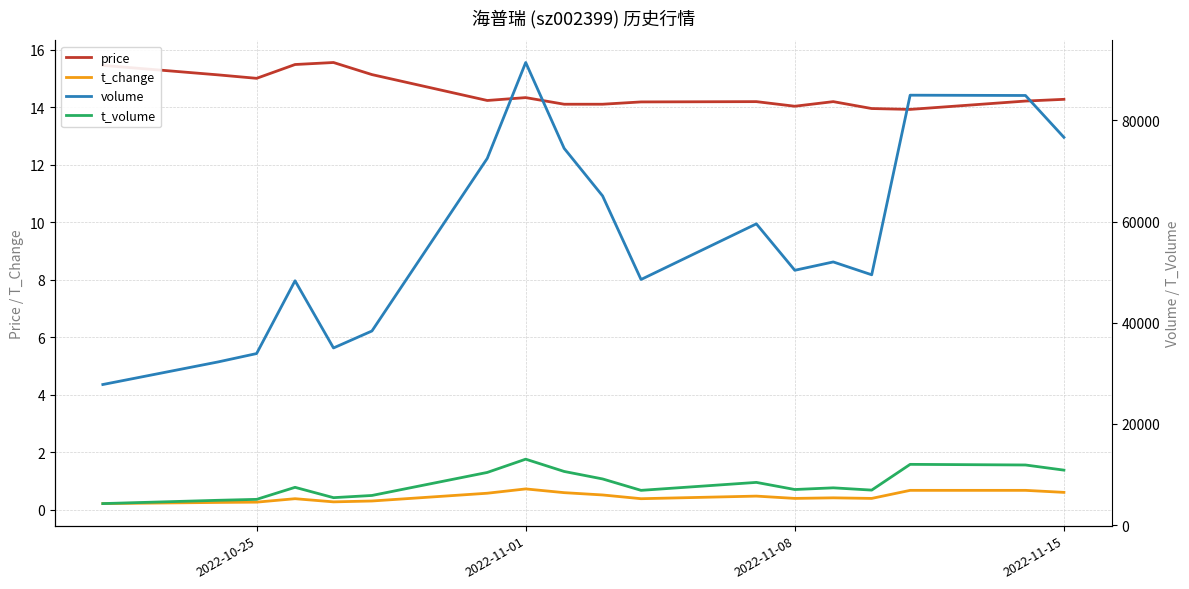

What is the maximum value for t_change?

0.7